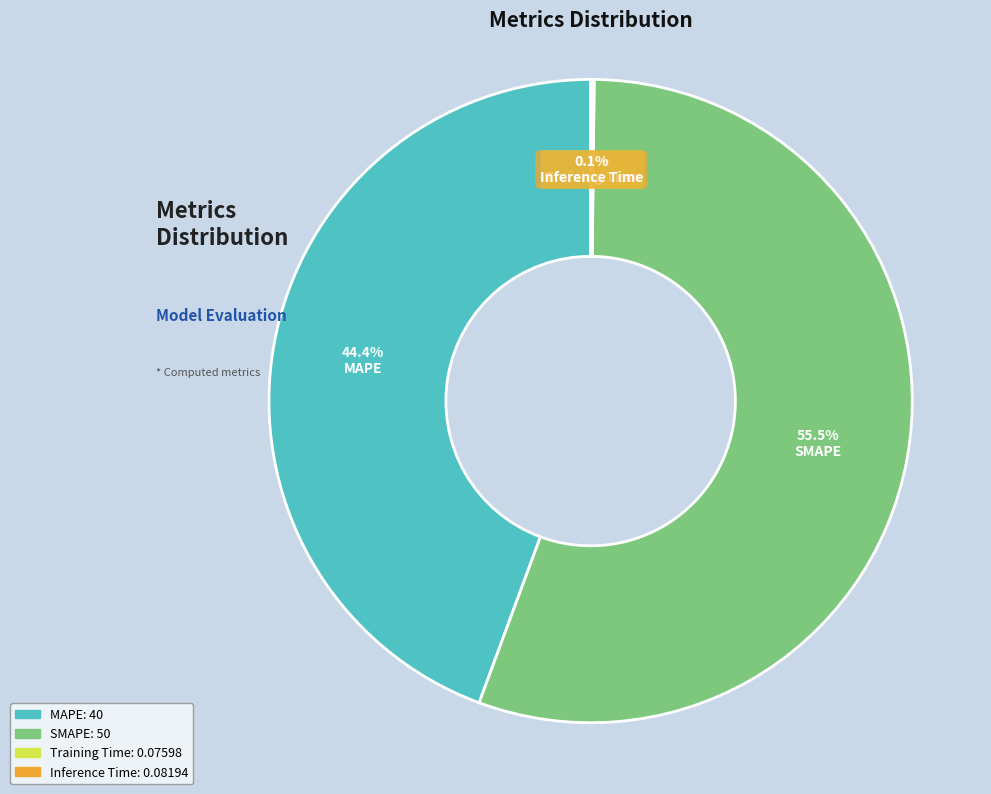

True or false: MAPE accounts for 38% of the total.

False